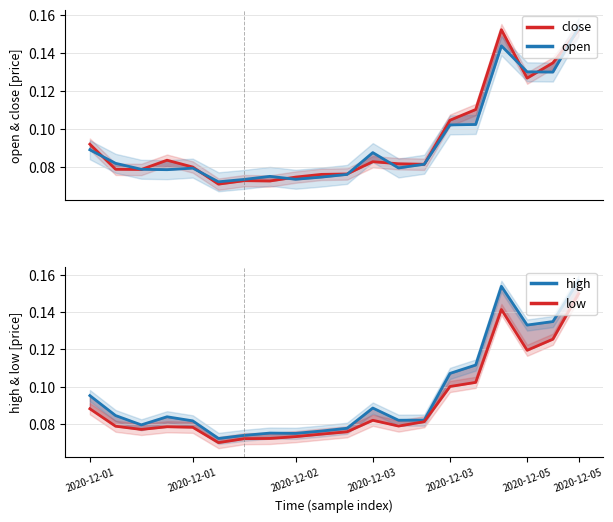

Reading left to right, what are all the values shown in this chart?

close: 0.1	0.1	0.1	0.1	0.1	0.1	0.1	0.1	0.1	0.1	0.1	0.1	0.1	0.1	0.1	0.1	0.2	0.1	0.1	0.2
open: 0.1	0.1	0.1	0.1	0.1	0.1	0.1	0.1	0.1	0.1	0.1	0.1	0.1	0.1	0.1	0.1	0.1	0.1	0.1	0.2
high: 0.1	0.1	0.1	0.1	0.1	0.1	0.1	0.1	0.1	0.1	0.1	0.1	0.1	0.1	0.1	0.1	0.2	0.1	0.1	0.2
low: 0.1	0.1	0.1	0.1	0.1	0.1	0.1	0.1	0.1	0.1	0.1	0.1	0.1	0.1	0.1	0.1	0.1	0.1	0.1	0.1